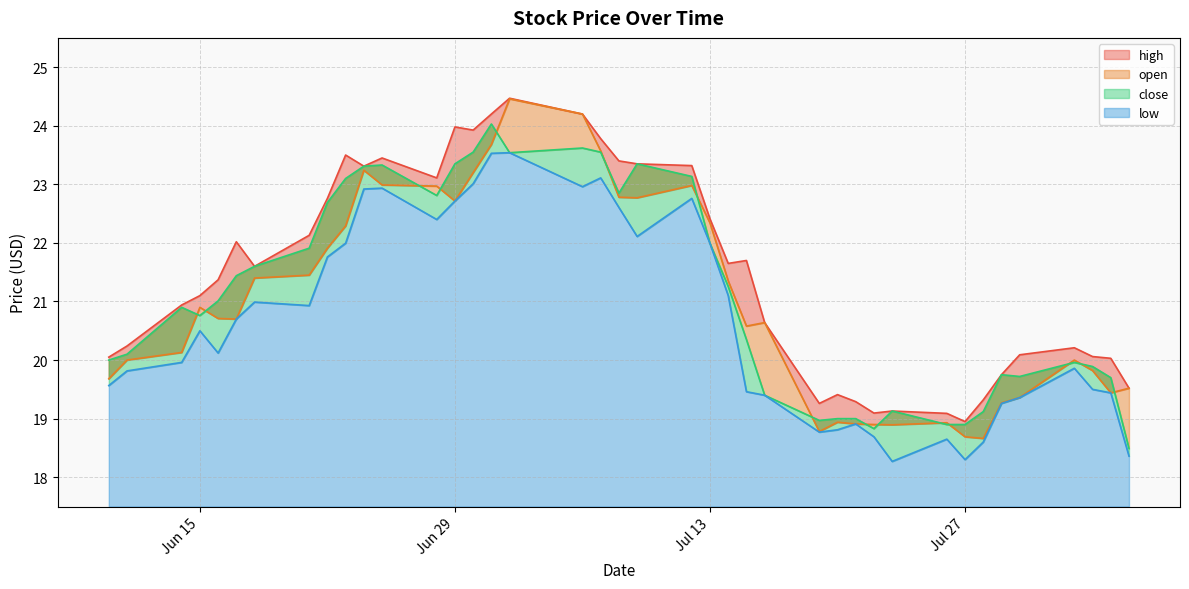

Rank the series by their maximum value, from highest to lowest.

high, open, close, low